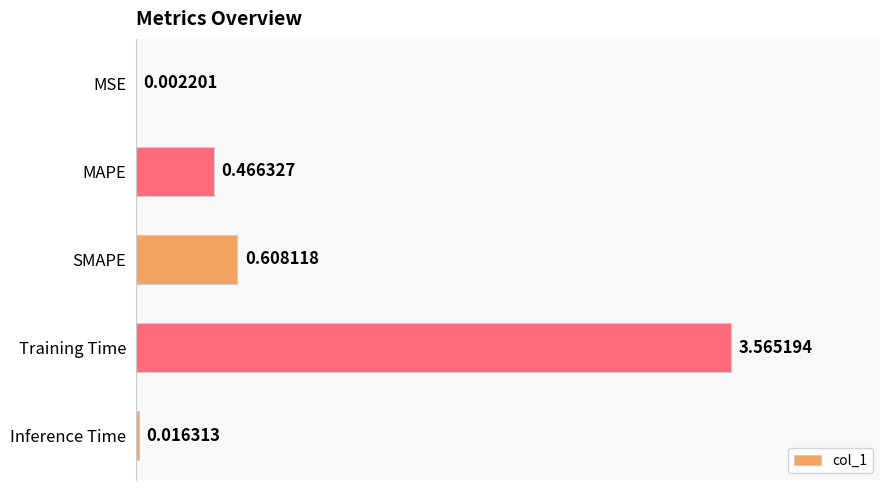

What is the sum of all values?

4.7